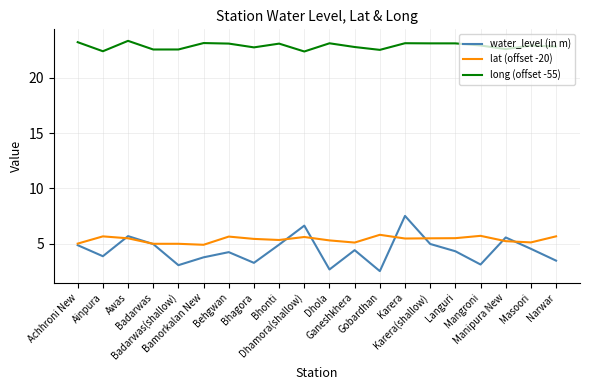

True or false: lat (offset -20) and long (offset -55) cross at least once.

False